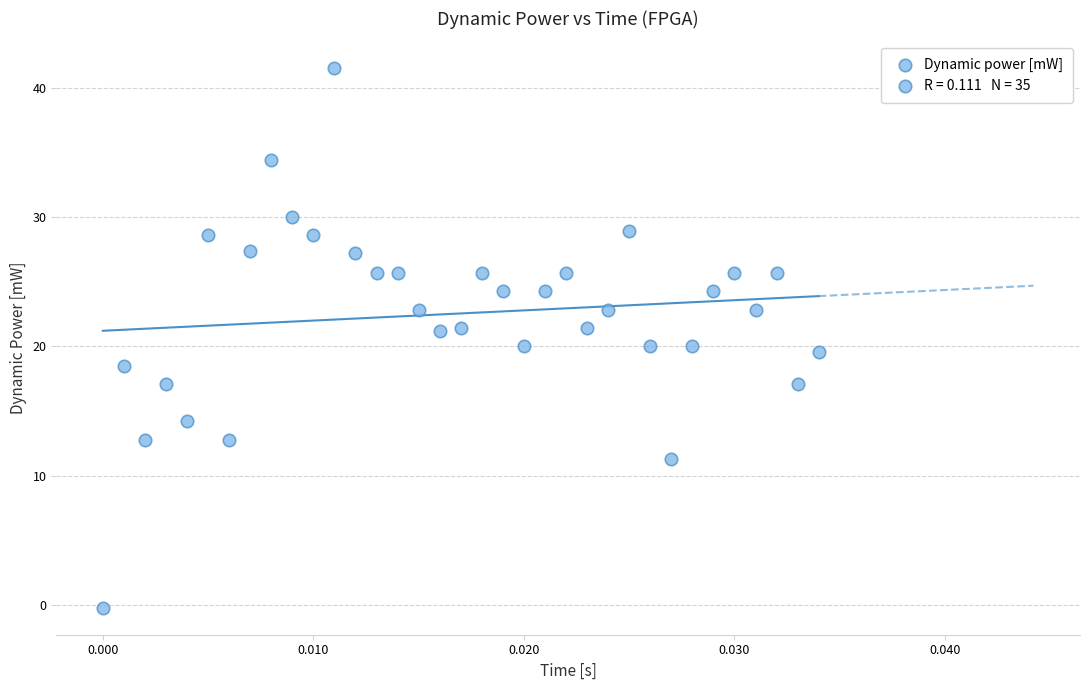

What is the range of Y values (max minus min)?

41.7